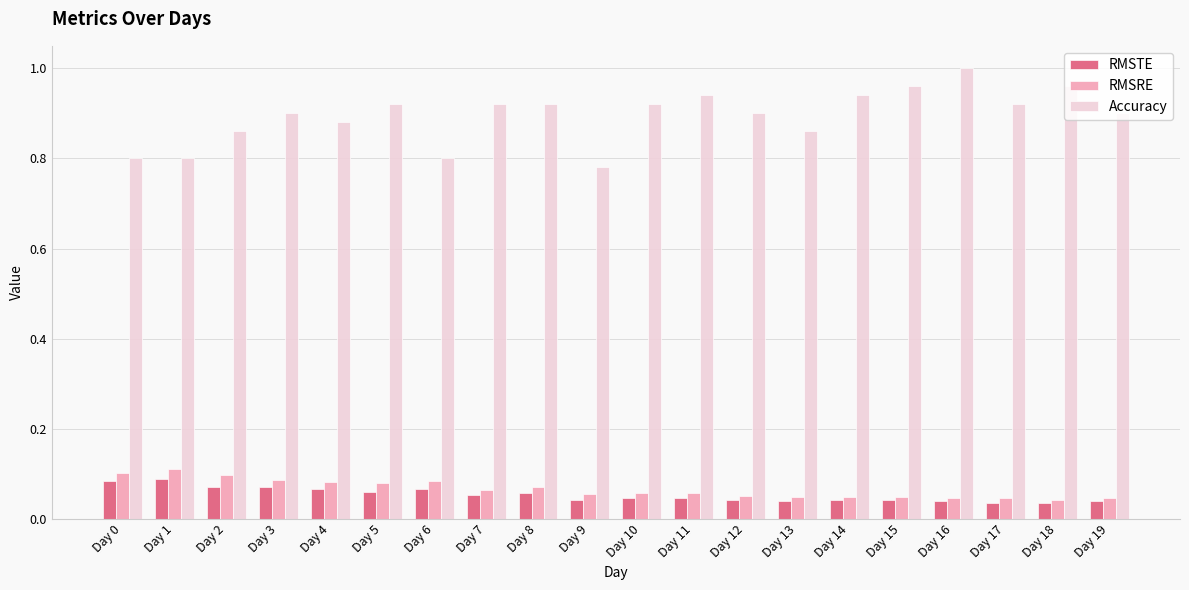

Does the chart contain any negative values?

No